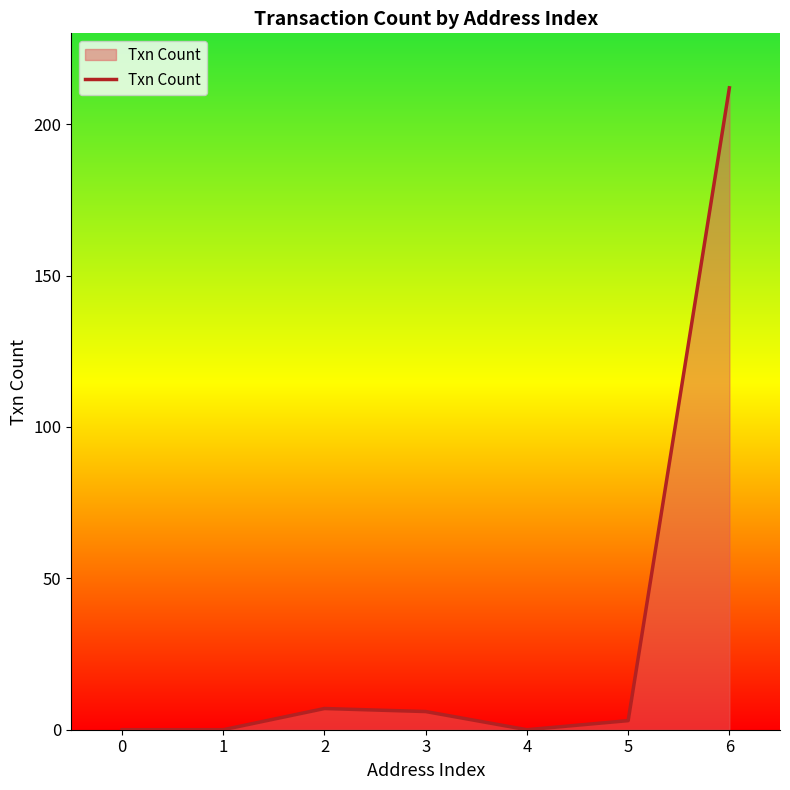

Where is the data nearest to the value 106?

2